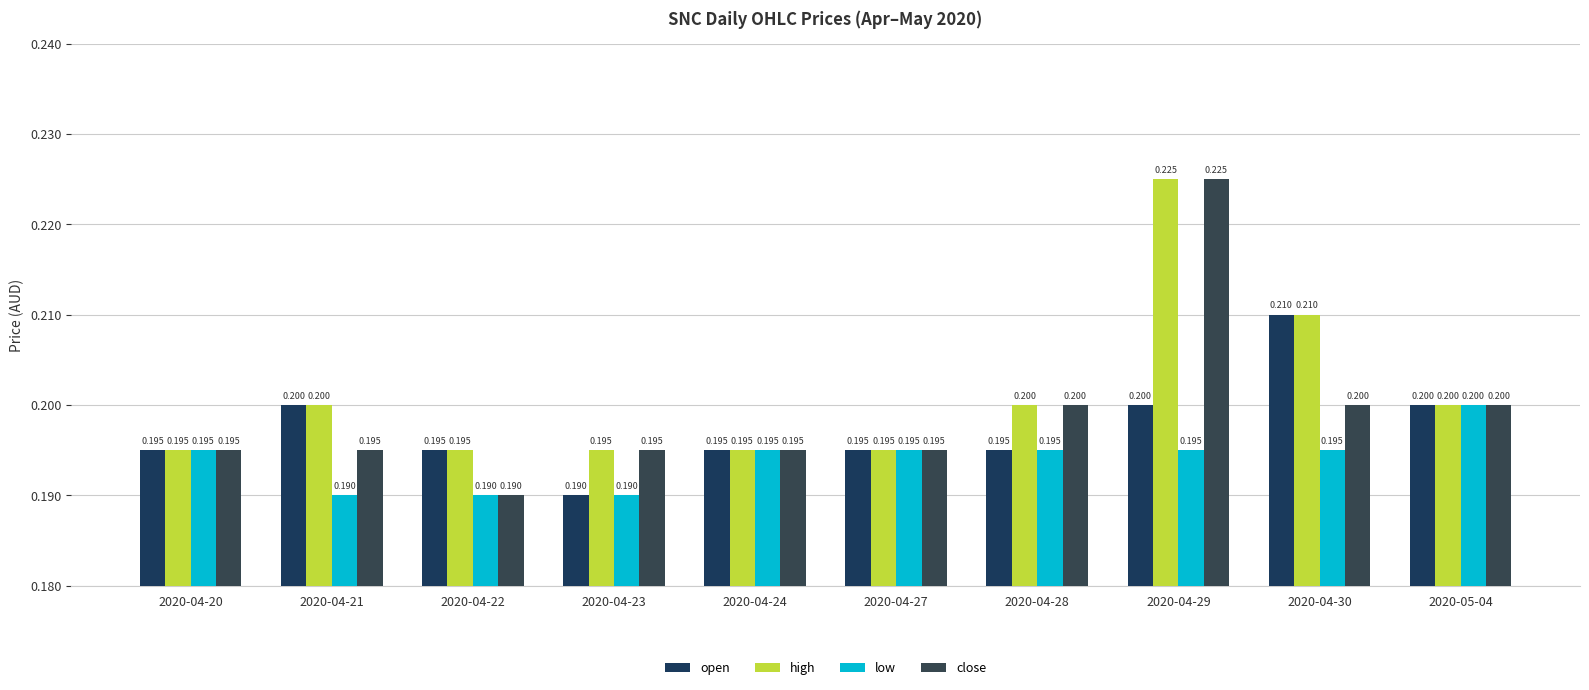

Which series has the widest spread of values?

close